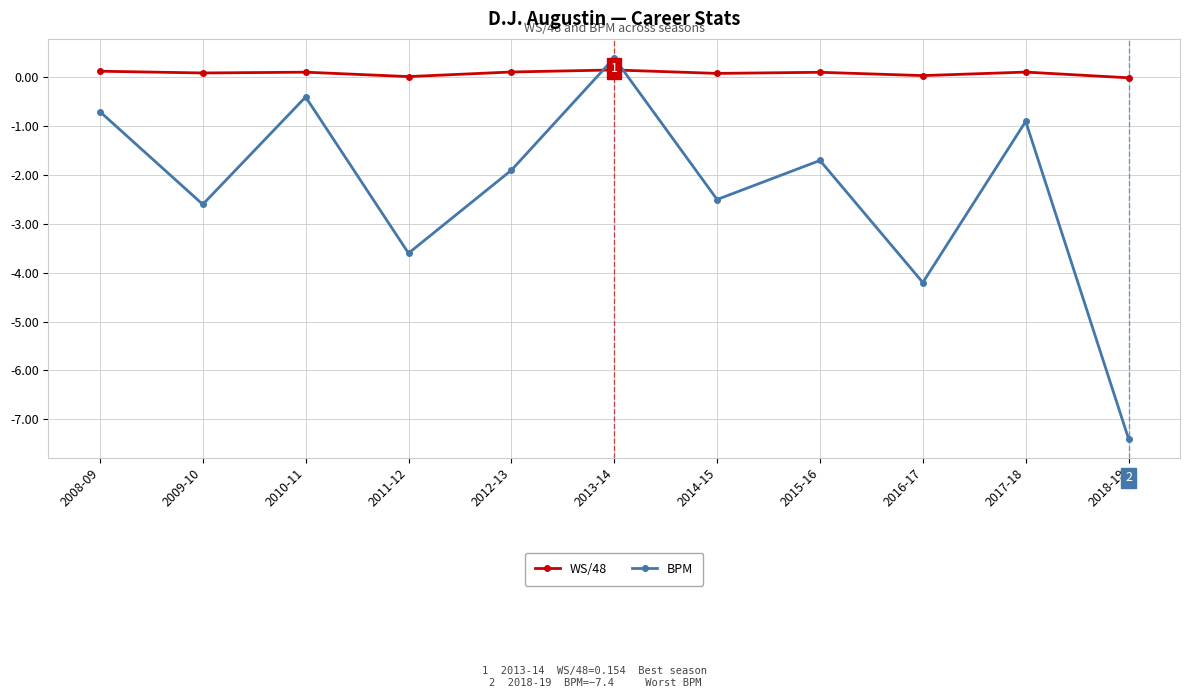

True or false: BPM has more than 2 interior local peaks.

True